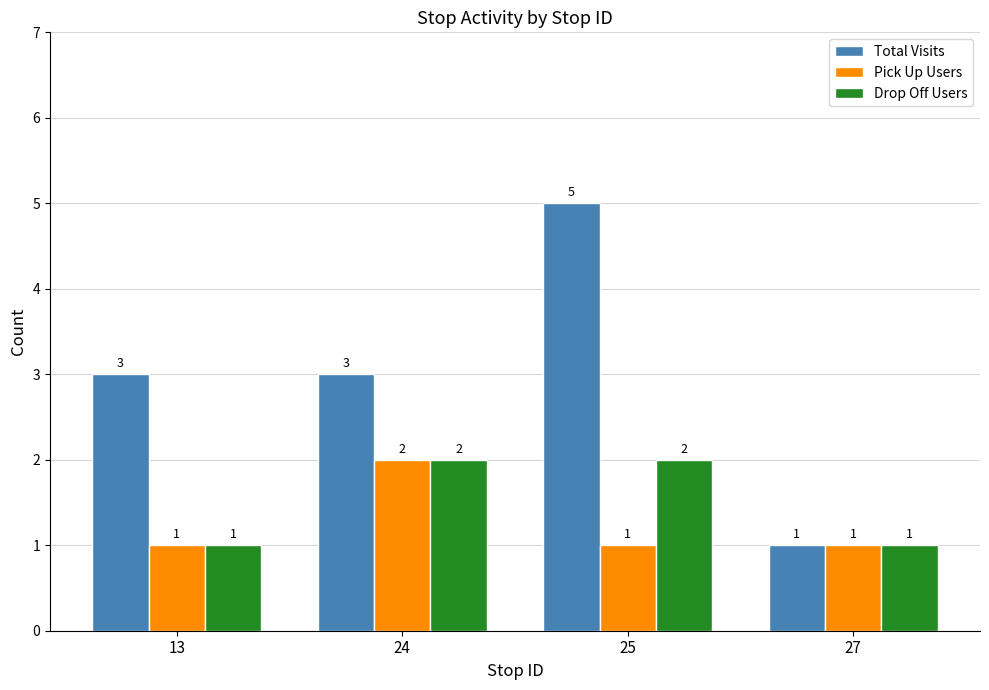

What is the minimum value for Total Visits?

1